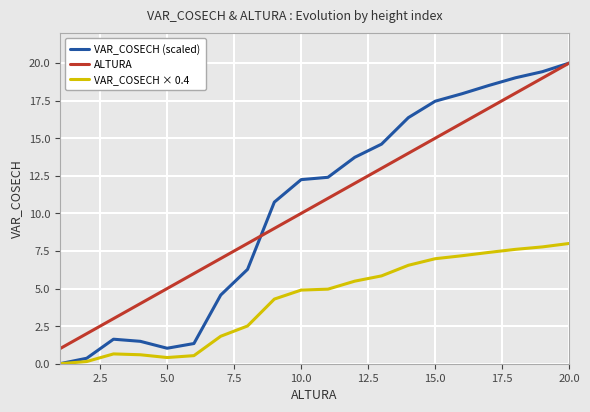

Which series has the widest spread of values?

VAR_COSECH (scaled)